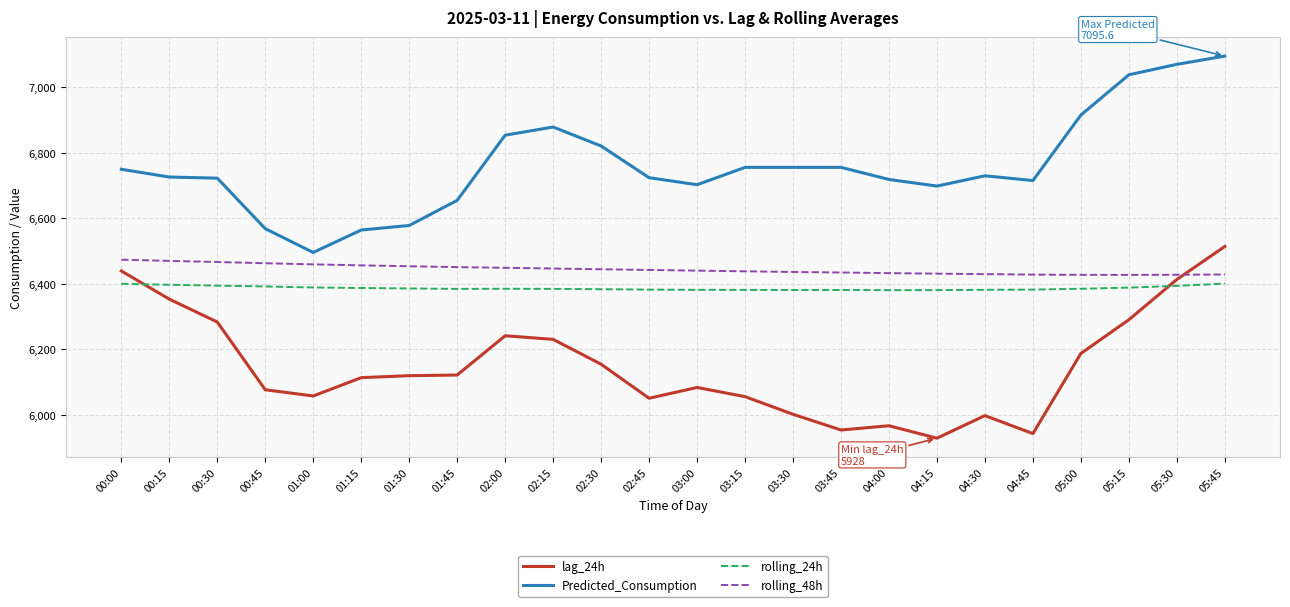

Which series has the largest total across all categories?

Predicted_Consumption